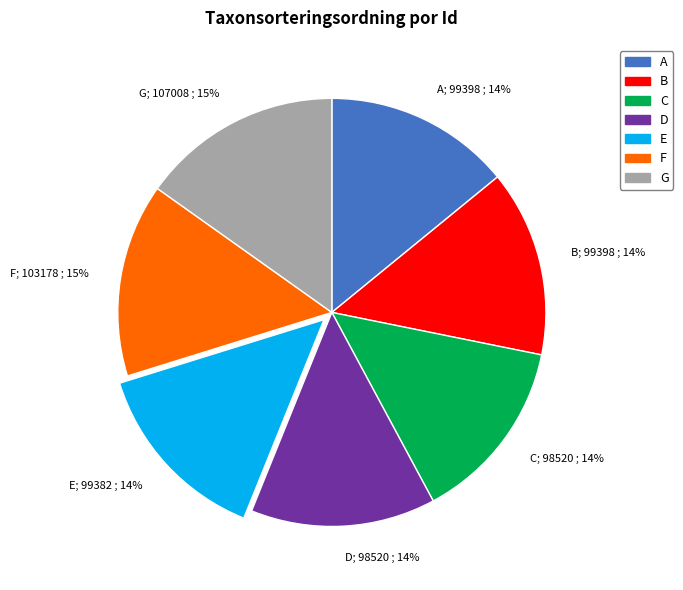

How many segments does this pie chart have?

7